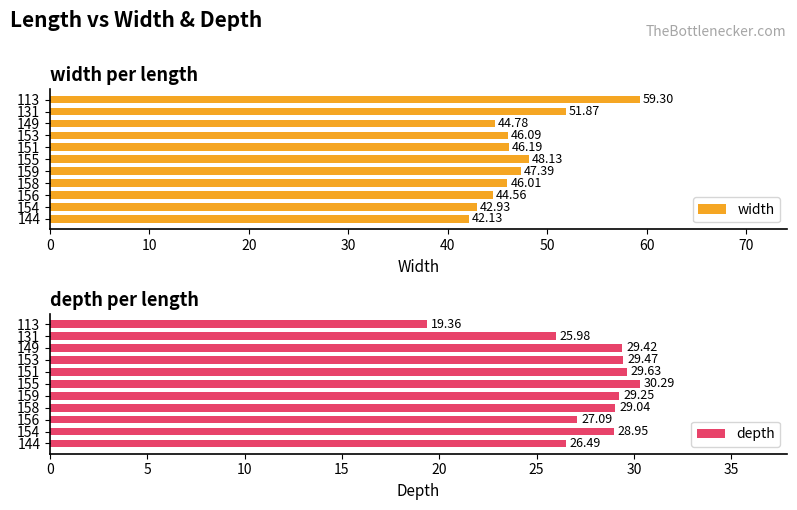

What is the difference between the maximum and minimum values in the width series?

17.2